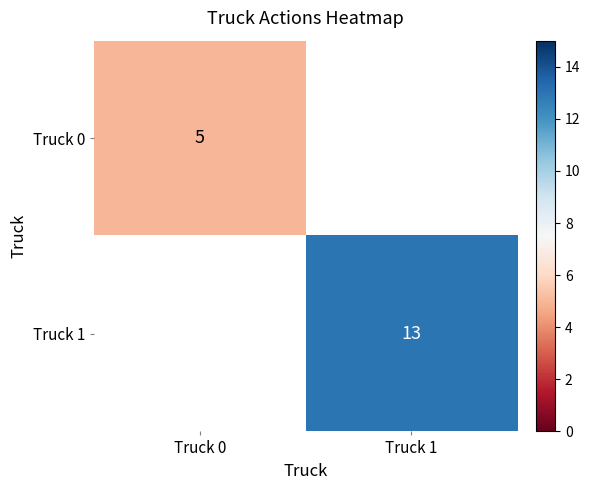

The Truck 0 series shows 2 at Truck 0. True or false?

False